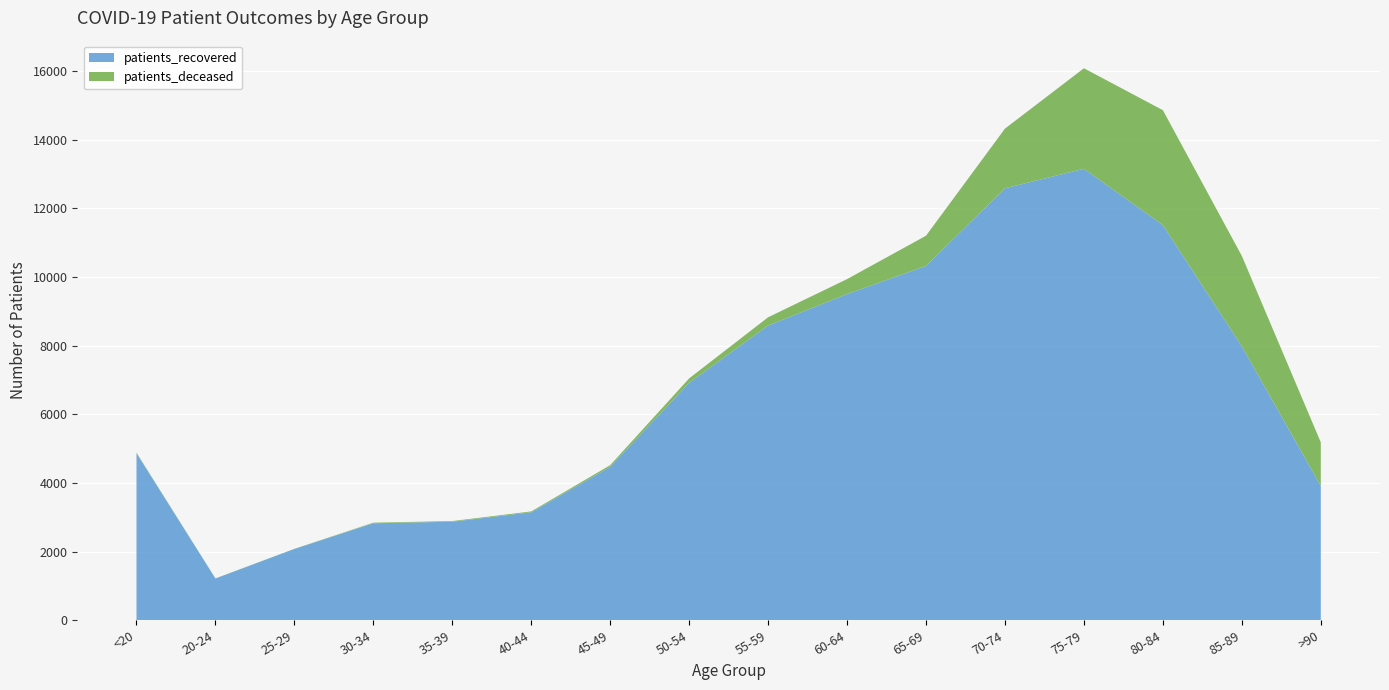

Reading left to right, list all the values displayed in this chart.

patients_recovered: 4866	1217	2079	2827	2872	3147	4471	6919	8589	9504	10324	12587	13156	11516	7983	3915
patients_deceased: 19	4	3	17	19	25	49	129	240	437	881	1739	2928	3347	2634	1271